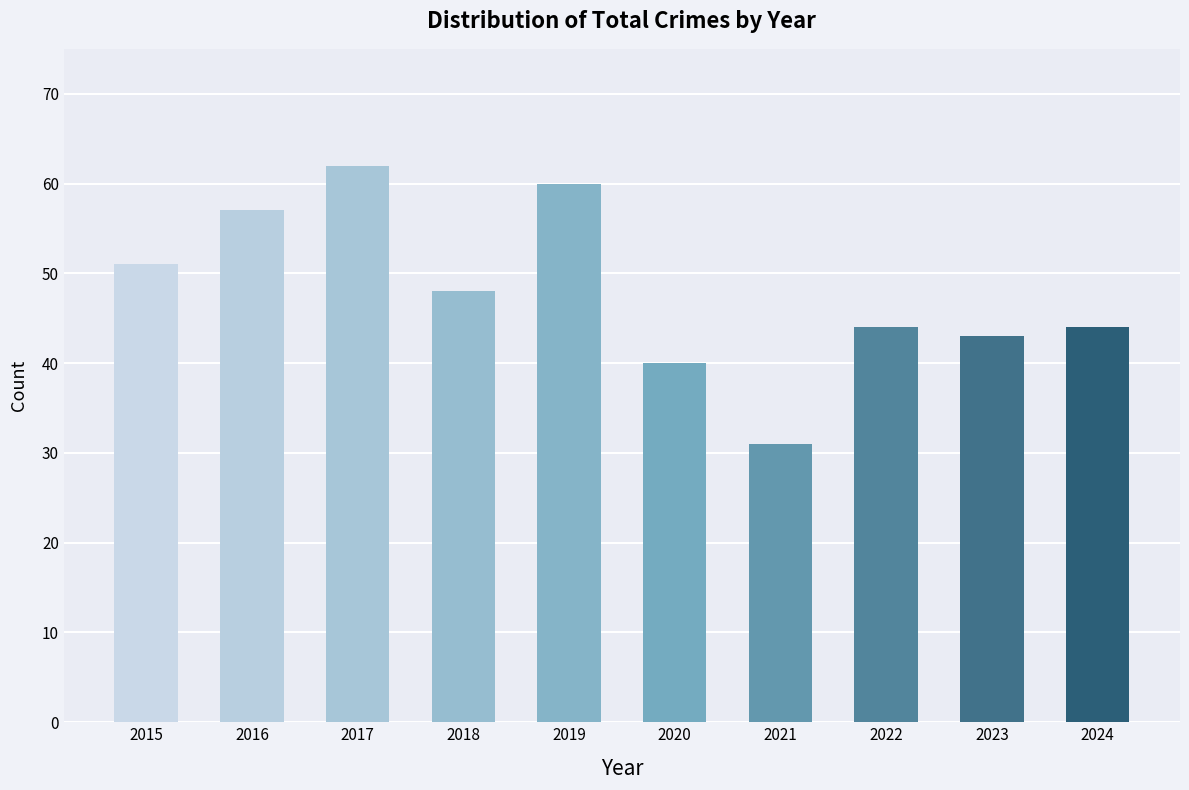

Does the chart contain stacked bars?

No